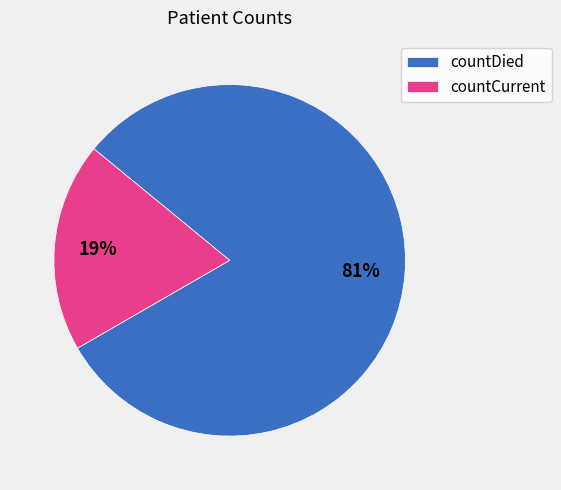

Approximately how many times larger is the value at countCurrent compared to countDied?

0.2